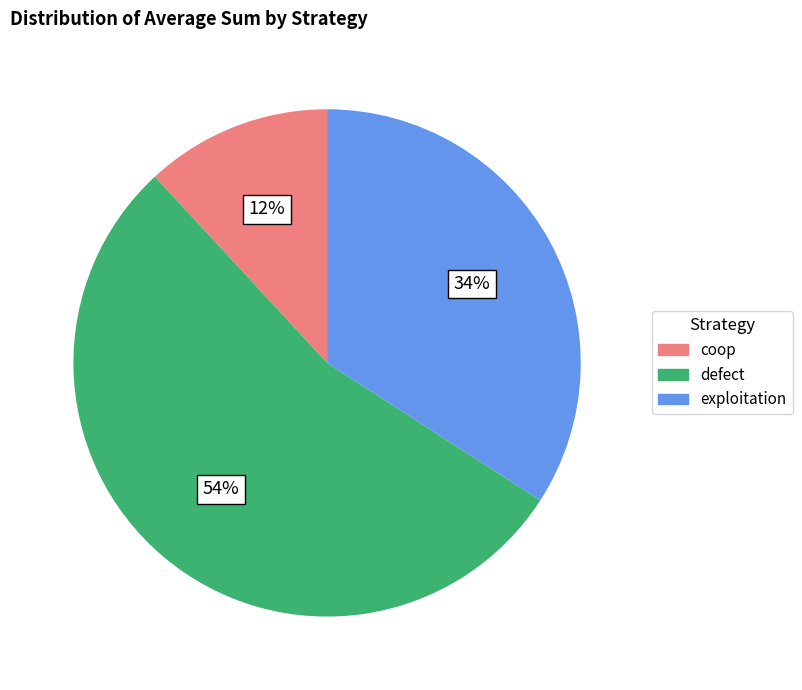

Is it true that exploitation is 34% of the pie?

True